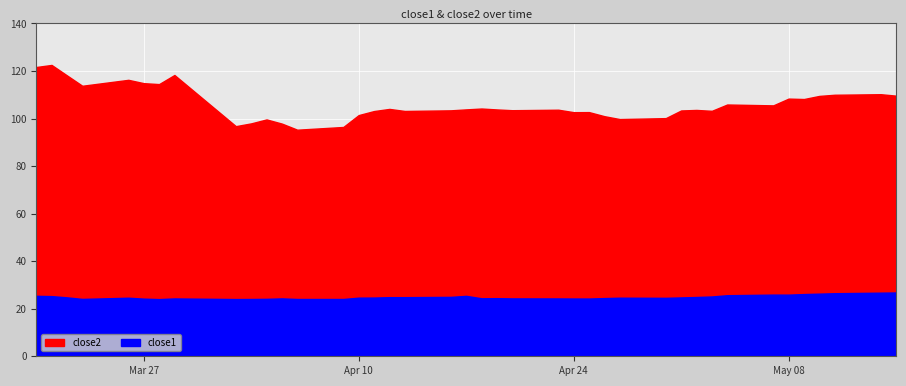

Which label corresponds to the largest value in the chart?

2018-03-21